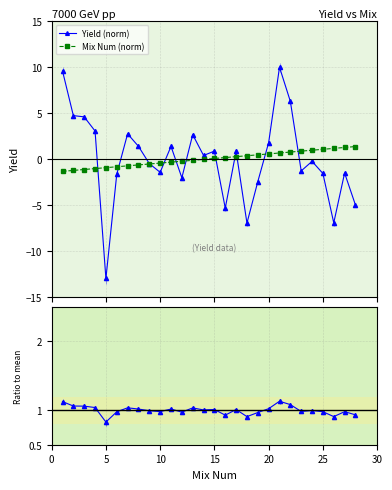

Reading left to right, list all the values displayed in this chart.

Yield (norm): 9.6	4.7	4.6	3.0	-13.0	-1.7	2.7	1.4	-0.5	-1.5	1.4	-2.0	2.6	0.4	0.9	-5.4	0.8	-7.0	-2.5	1.8	10.0	6.3	-1.3	-0.3	-1.6	-7.0	-1.5	-5.0
Mix Num (norm): -1.4	-1.2	-1.1	-1.1	-0.9	-0.8	-0.8	-0.7	-0.6	-0.5	-0.3	-0.2	-0.1	-0.1	0.1	0.1	0.2	0.3	0.5	0.6	0.7	0.8	0.8	0.9	1.1	1.1	1.2	1.4
Yield ratio: 1.1	1.1	1.1	1.0	0.8	1.0	1.0	1.0	1.0	1.0	1.0	1.0	1.0	1.0	1.0	0.9	1.0	0.9	1.0	1.0	1.1	1.1	1.0	1.0	1.0	0.9	1.0	0.9